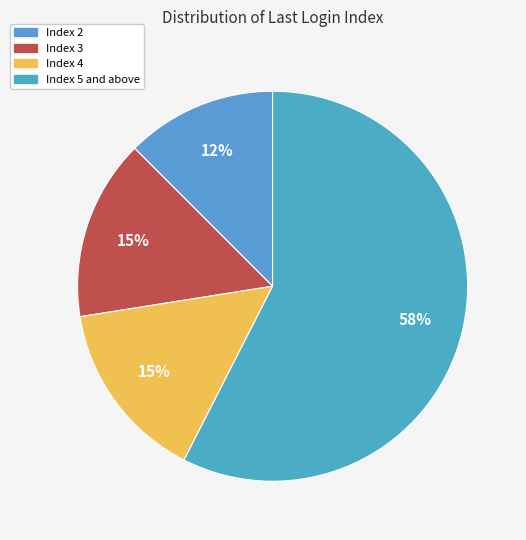

Count the number of slices in the pie.

4